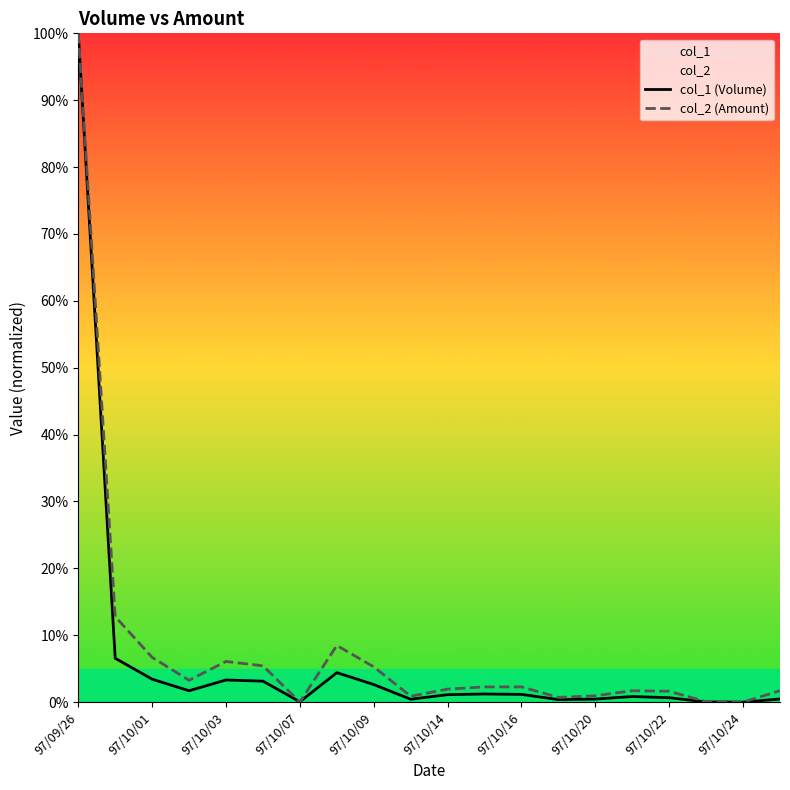

How many lines are shown in the chart?

2